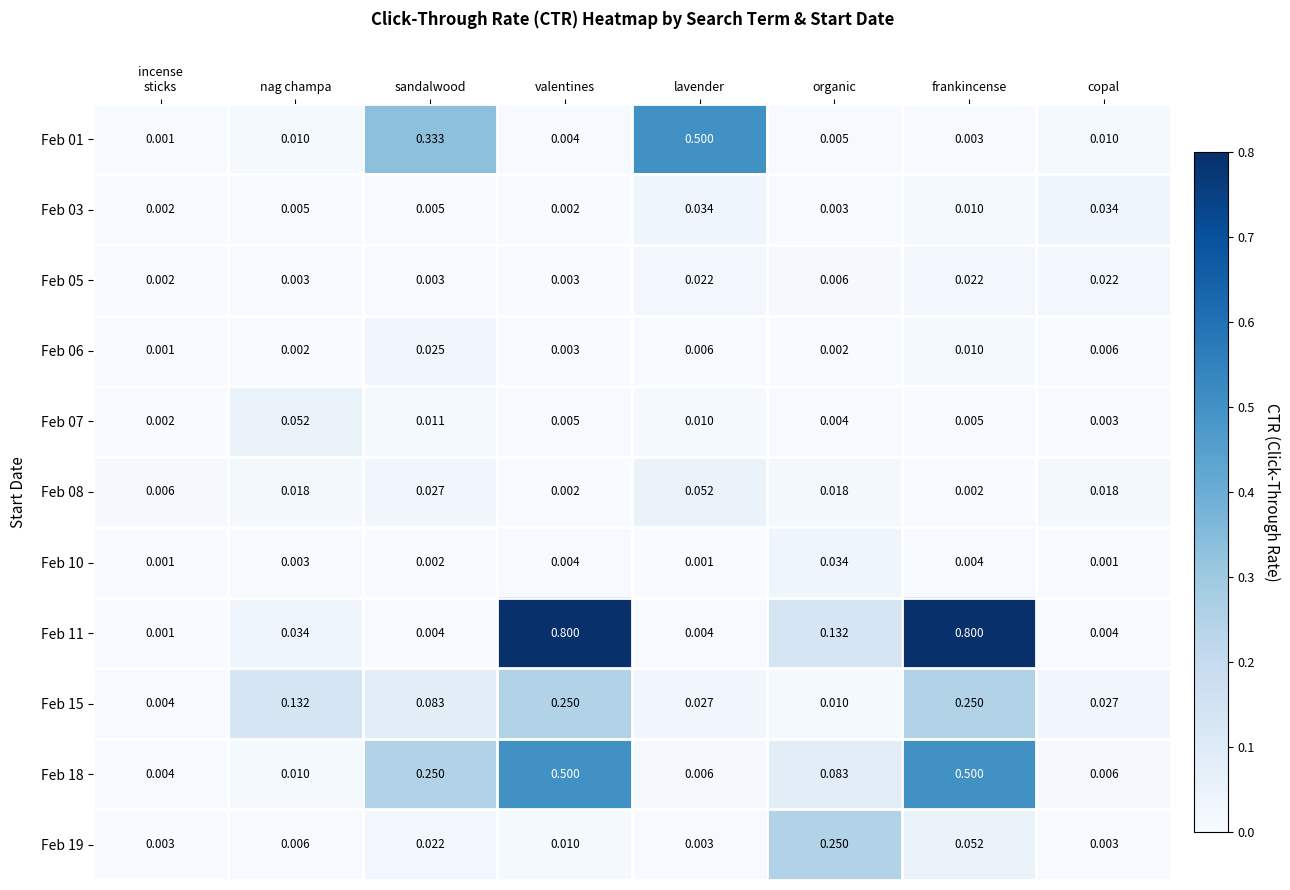

Is the value of Feb 06 at valentines greater than the value of Feb 07 at nag champa?

No